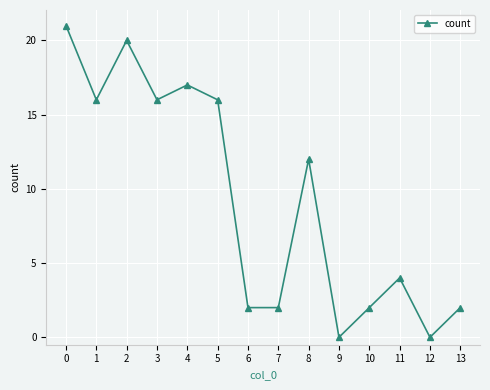

Is it true that the value at 1 is 16?

True